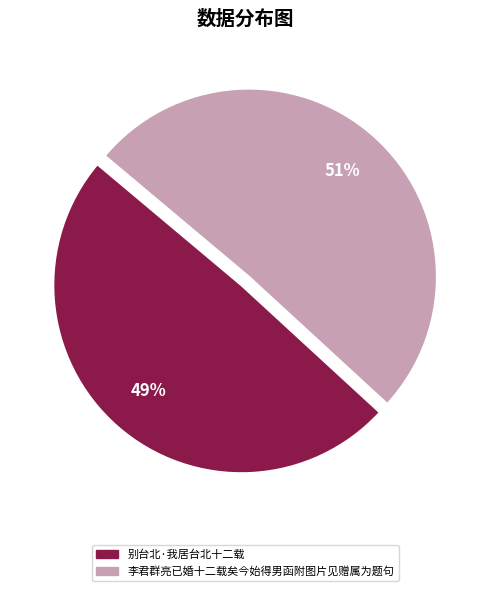

Which category has the biggest portion of the pie?

李君群亮已婚十二载矣今始得男函附图片见赠属为题句